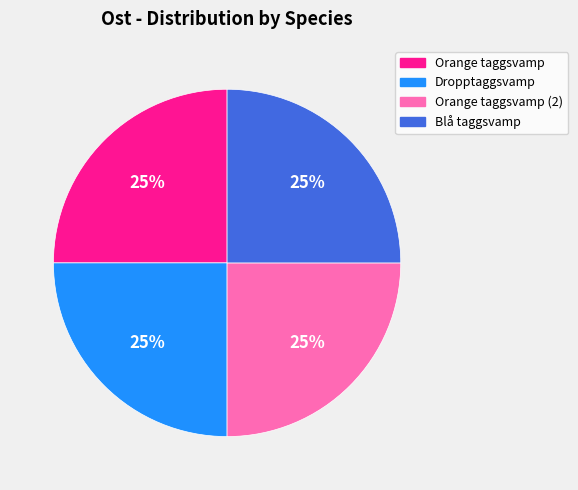

Does any single category account for the majority?

No